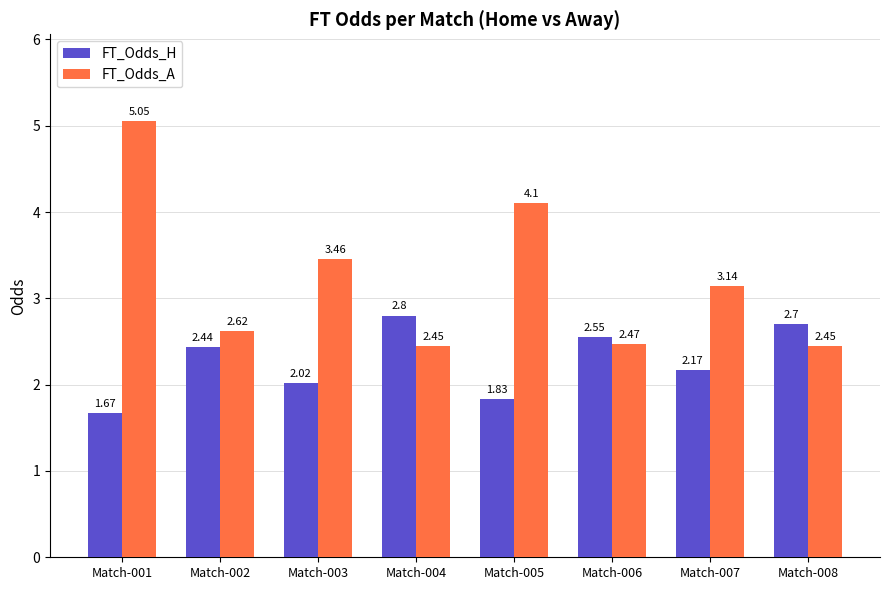

Rank the series at Match-002 from highest to lowest value.

FT_Odds_A, FT_Odds_H